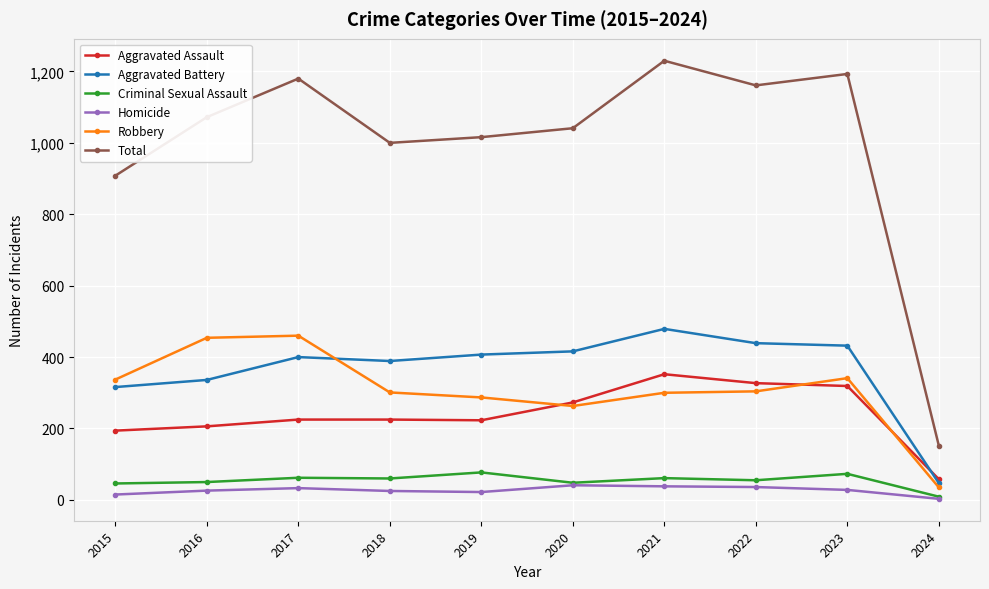

What is the difference between the second highest and minimum values in the Aggravated Battery series?

392